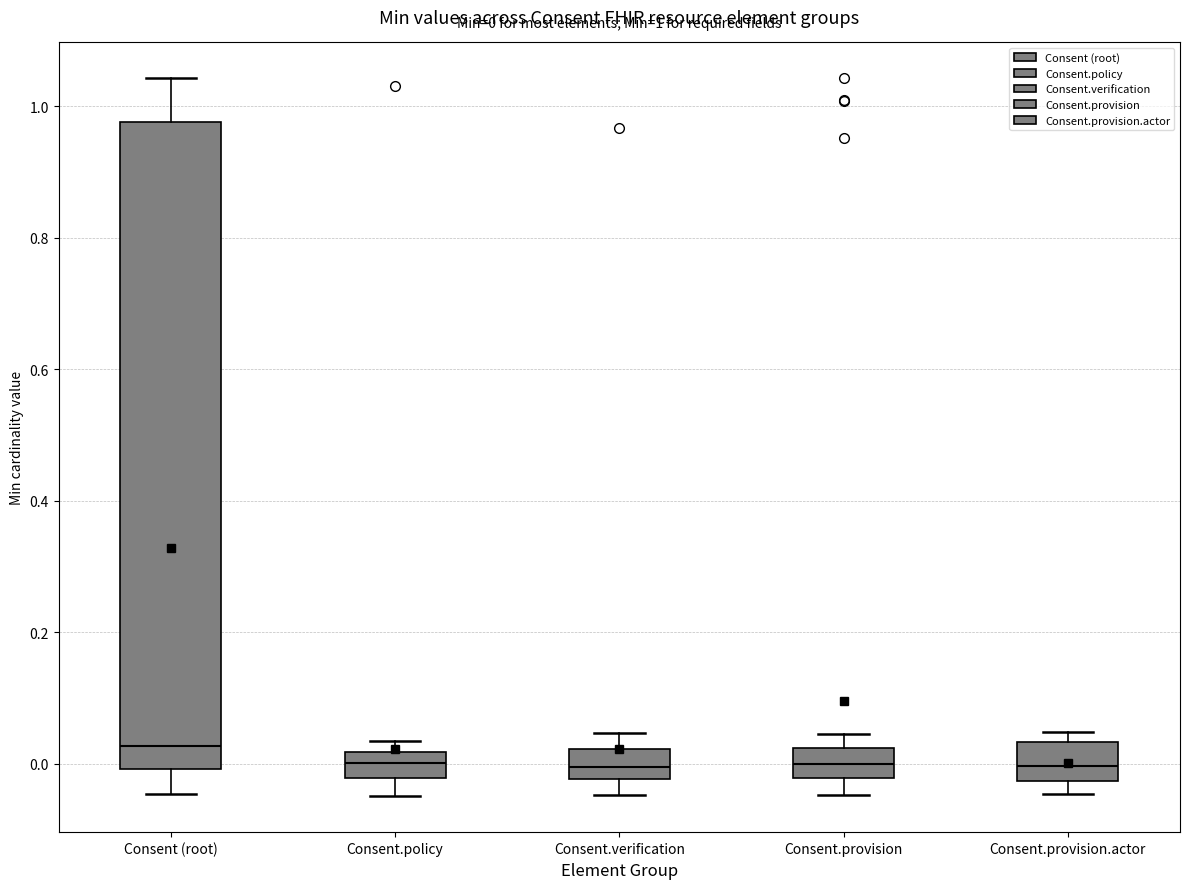

Comparing the boxes themselves (not the whiskers), which one is the tallest?

Consent (root)